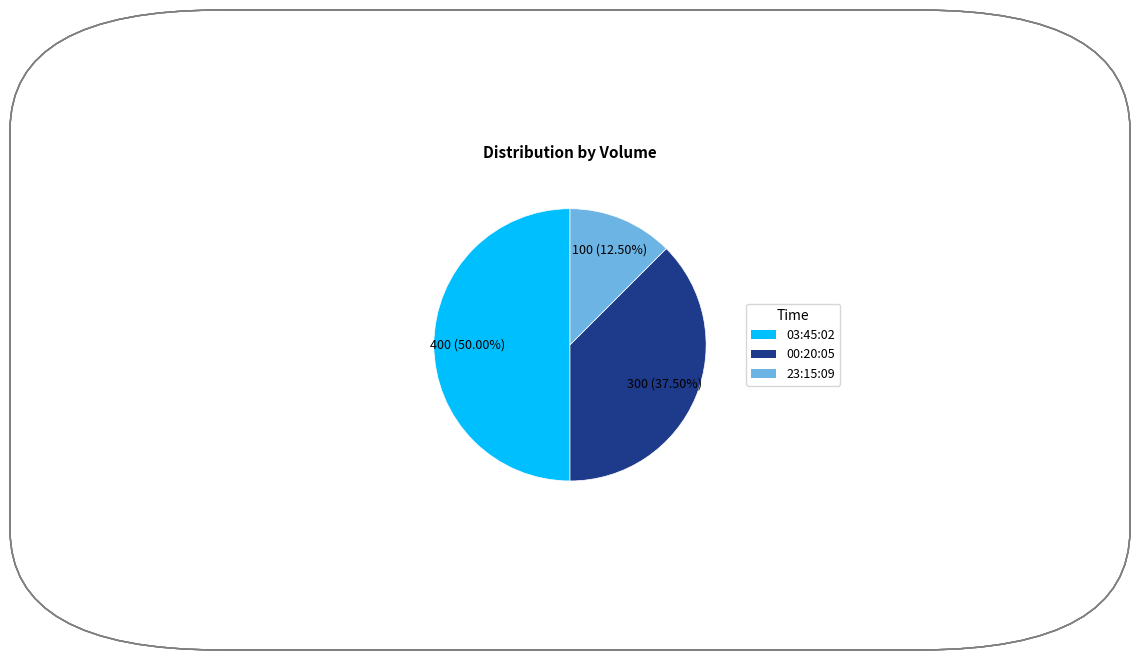

Do 23:15:09 and 03:45:02 together represent more than half of the pie?

Yes